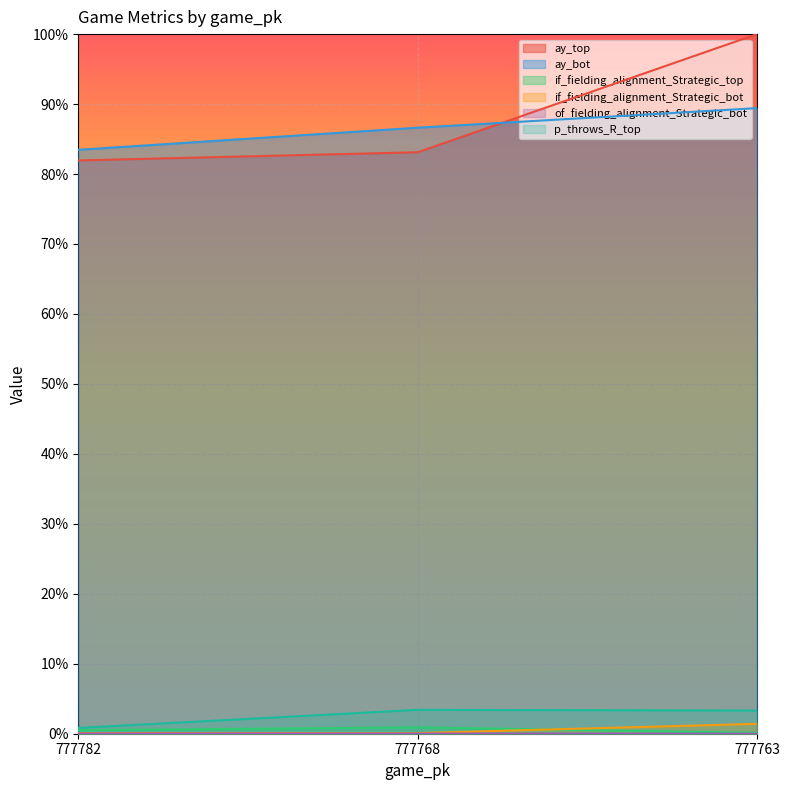

List the series in order of their peak value, lowest first.

of_fielding_alignment_Strategic_bot, if_fielding_alignment_Strategic_top, if_fielding_alignment_Strategic_bot, p_throws_R_top, ay_bot, ay_top